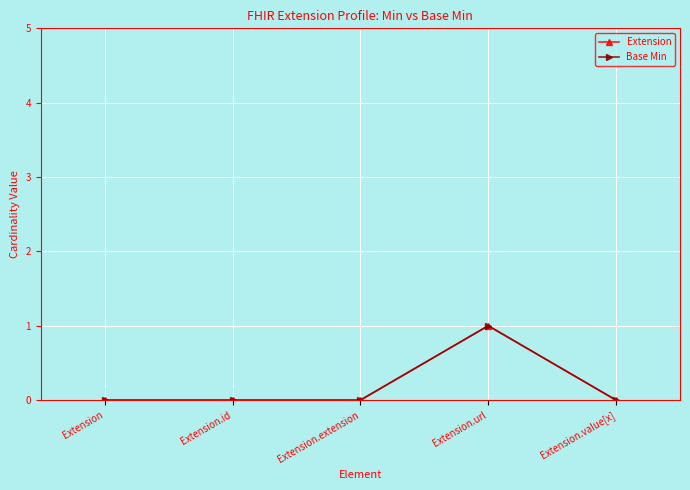

Is this an area chart (filled region under the line)?

No